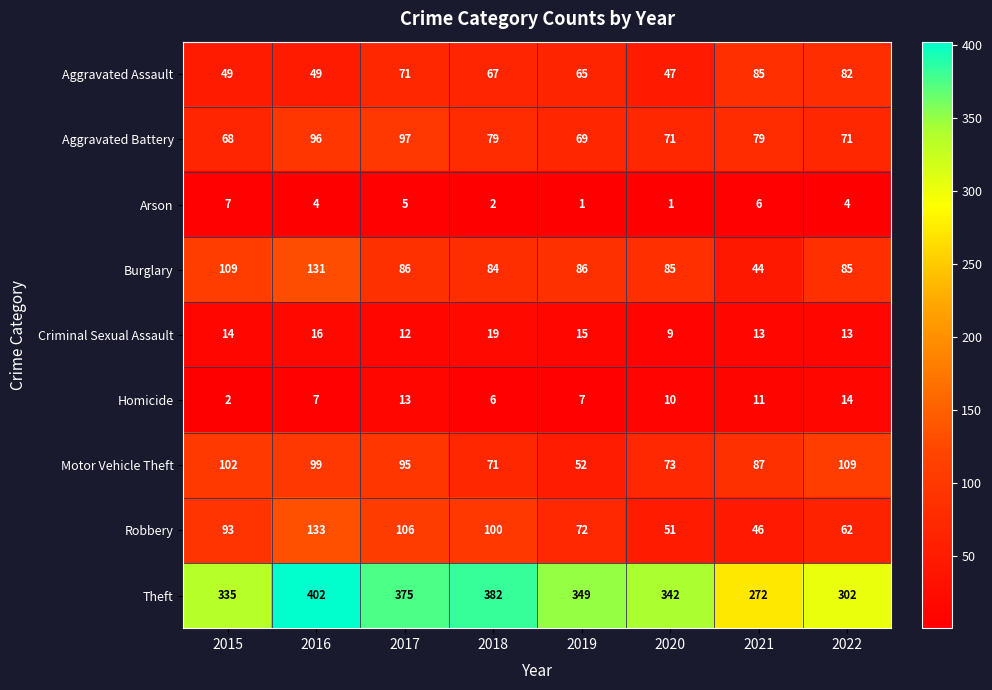

The Robbery series shows 130 at 2015. True or false?

False